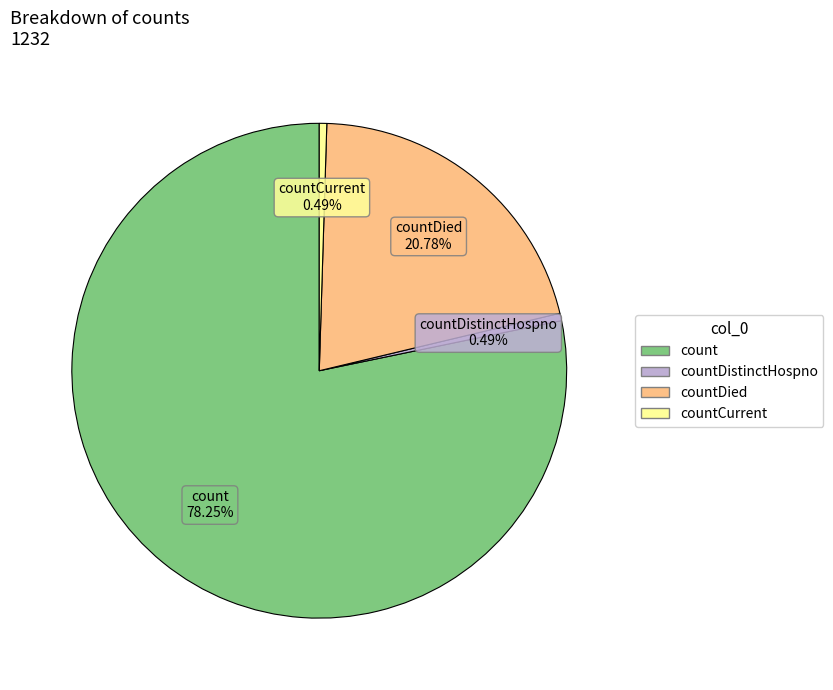

Is it true that count is 64% of the pie?

False